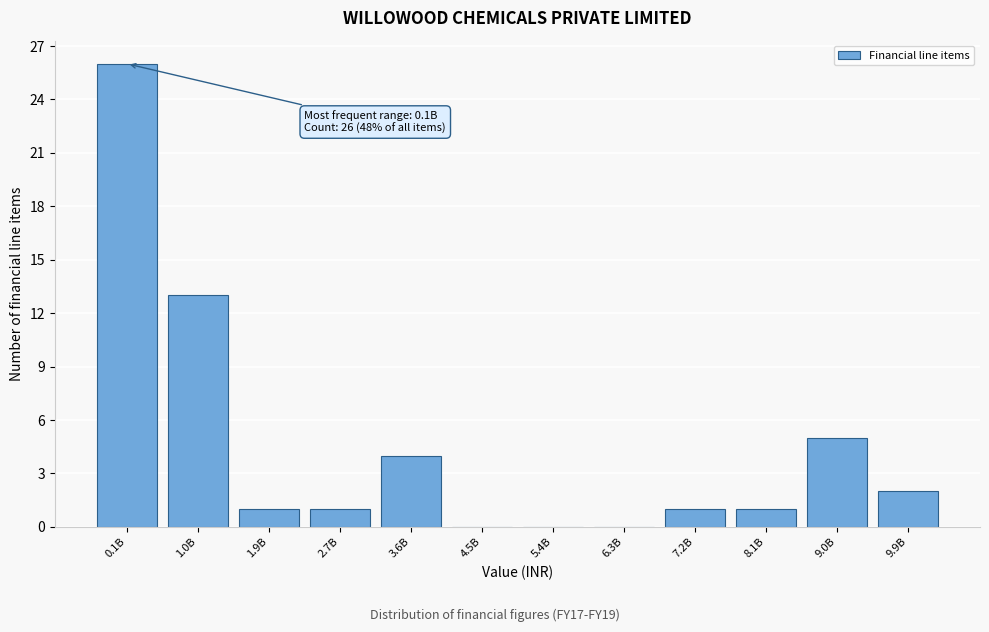

Reading left to right, list all the values displayed in this chart.

0.1B=26	1.0B=13	1.9B=1	2.7B=1	3.6B=4	4.5B=0	5.4B=0	6.3B=0	7.2B=1	8.1B=1	9.0B=5	9.9B=2